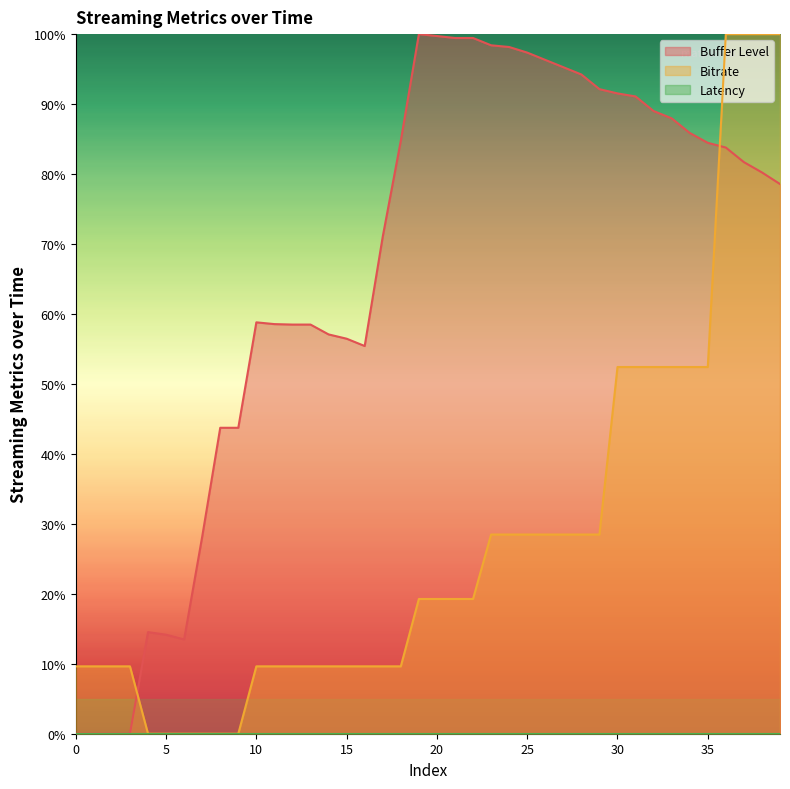

What is the difference between the Buffer Level values at 11 and 16?

3.1